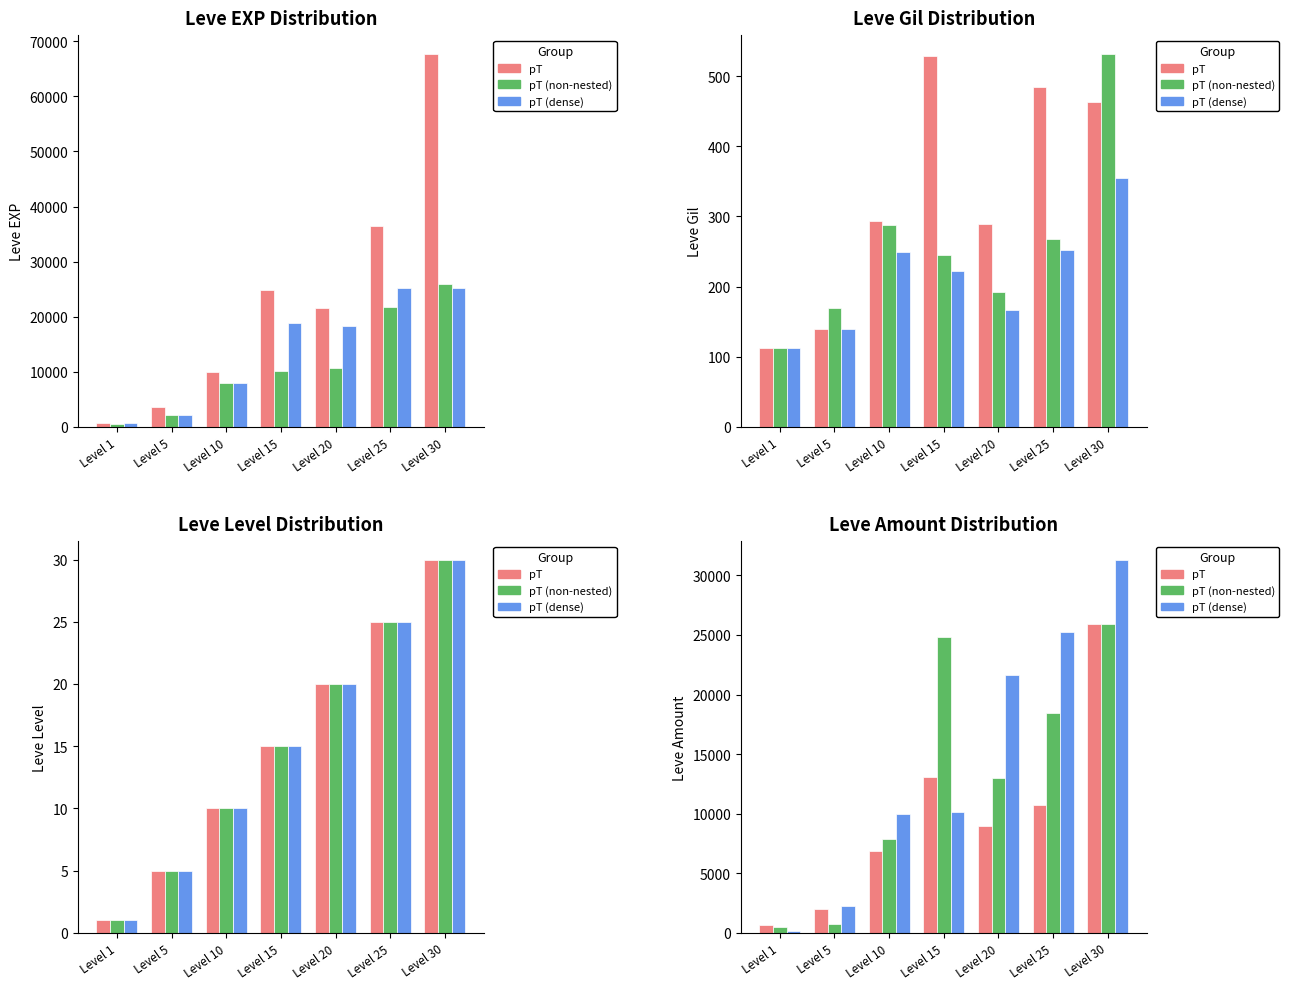

Which series has the largest total across all categories?

pT (dense)